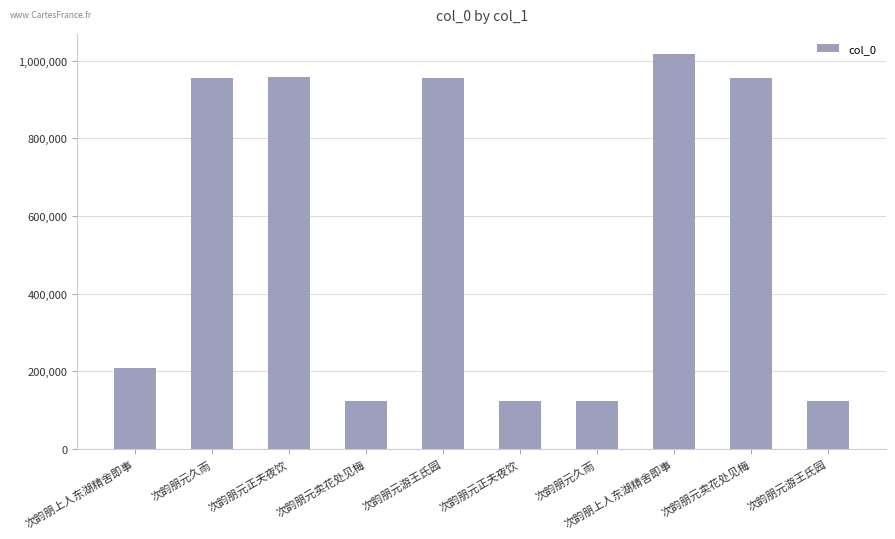

List the labels in order of value, largest first.

次韵朋上人东湖精舍即事, 次韵朋元正夫夜饮, 次韵朋元游王氏园, 次韵朋元久雨, 次韵朋元卖花处见梅, 次韵朋上人东湖精舍即事, 次韵朋元正夫夜饮, 次韵朋元久雨, 次韵朋元卖花处见梅, 次韵朋元游王氏园